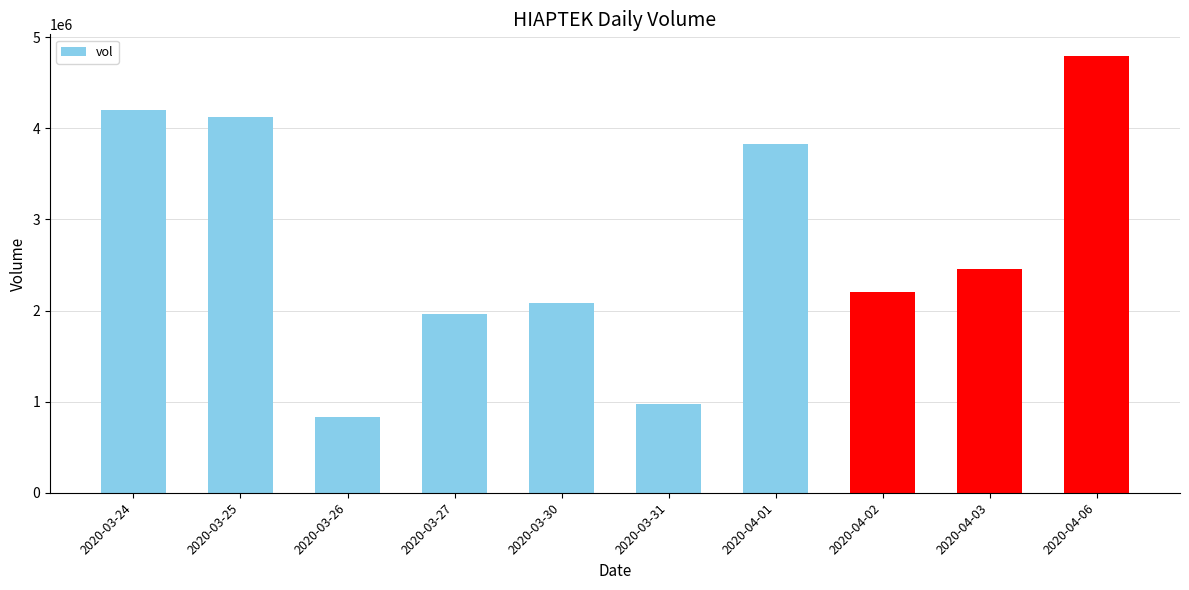

What is the ratio of the value at 2020-04-02 to the value at 2020-03-27?

1.1